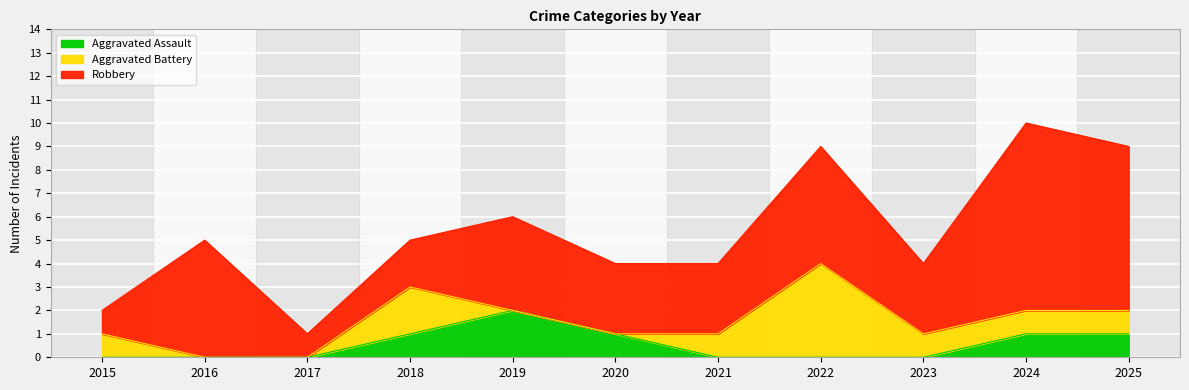

Which series has the largest range (max minus min)?

Robbery